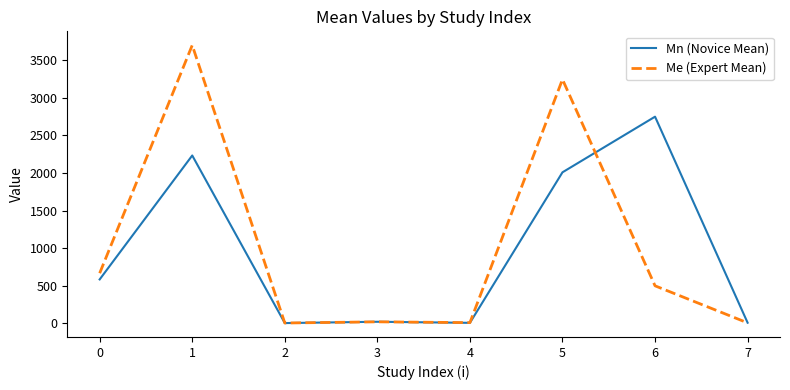

Is the value of Mn (Novice Mean) at 1 greater than the value of Me (Expert Mean) at 3?

Yes